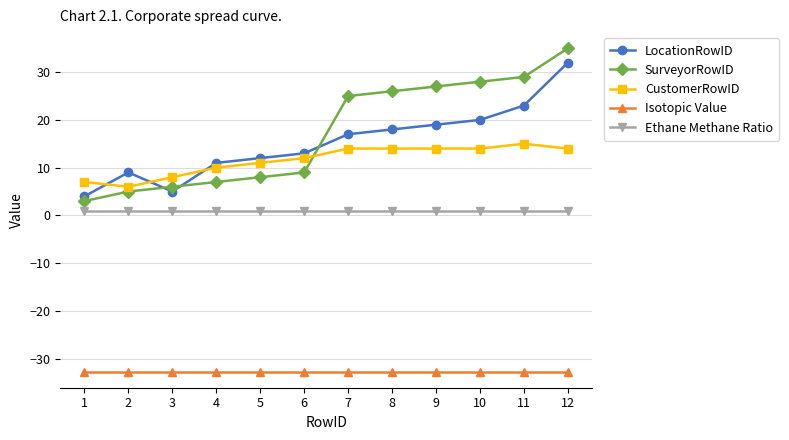

Reading left to right, what are all the values shown in this chart?

LocationRowID: 1=4.0	2=9.0	3=5.0	4=11.0	5=12.0	6=13.0	7=17.0	8=18.0	9=19.0	10=20.0	11=23.0	12=32.0
SurveyorRowID: 1=3.0	2=5.0	3=6.0	4=7.0	5=8.0	6=9.0	7=25.0	8=26.0	9=27.0	10=28.0	11=29.0	12=35.0
CustomerRowID: 1=7.0	2=6.0	3=8.0	4=10.0	5=11.0	6=12.0	7=14.0	8=14.0	9=14.0	10=14.0	11=15.0	12=14.0
Isotopic Value: 1=-32.7	2=-32.7	3=-32.7	4=-32.7	5=-32.7	6=-32.7	7=-32.7	8=-32.7	9=-32.7	10=-32.7	11=-32.7	12=-32.7
Ethane Methane Ratio: 1=1.0	2=1.0	3=1.0	4=1.0	5=1.0	6=1.0	7=1.0	8=1.0	9=1.0	10=1.0	11=1.0	12=1.0